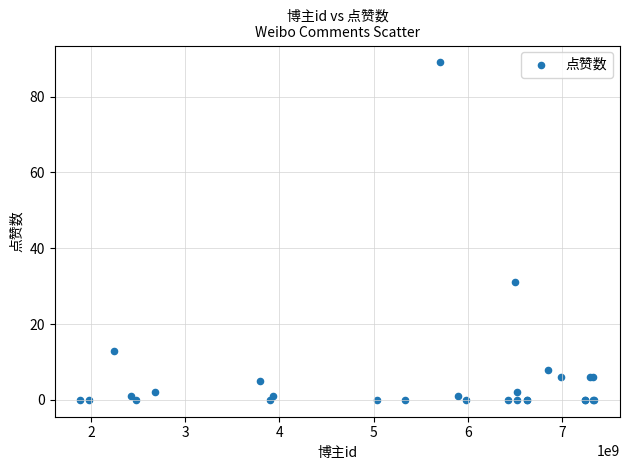

What Y value in the scatter plot is closest to 44?

31